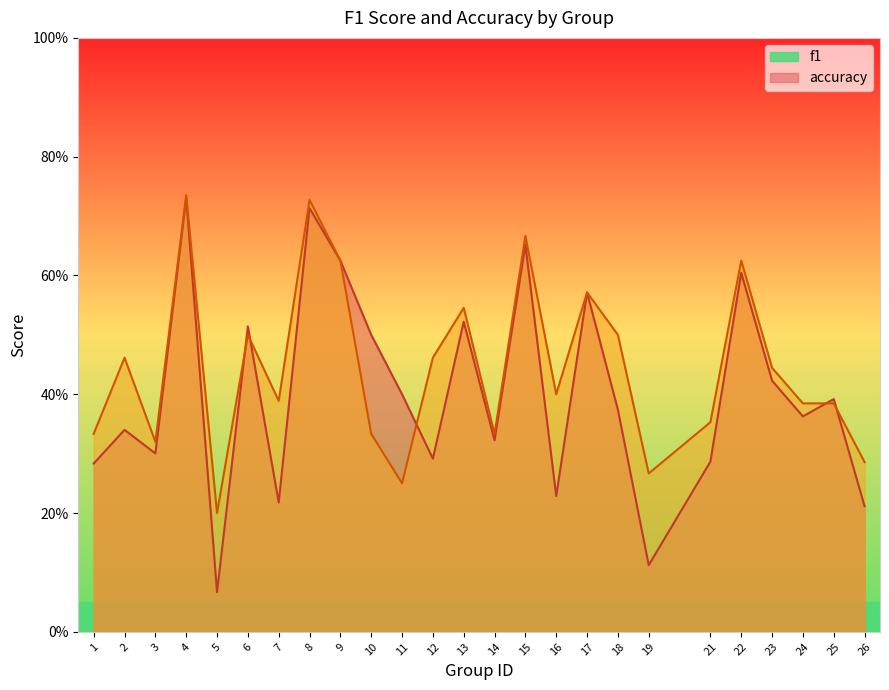

Between 14 and 17, which series saw the biggest shift?

f1